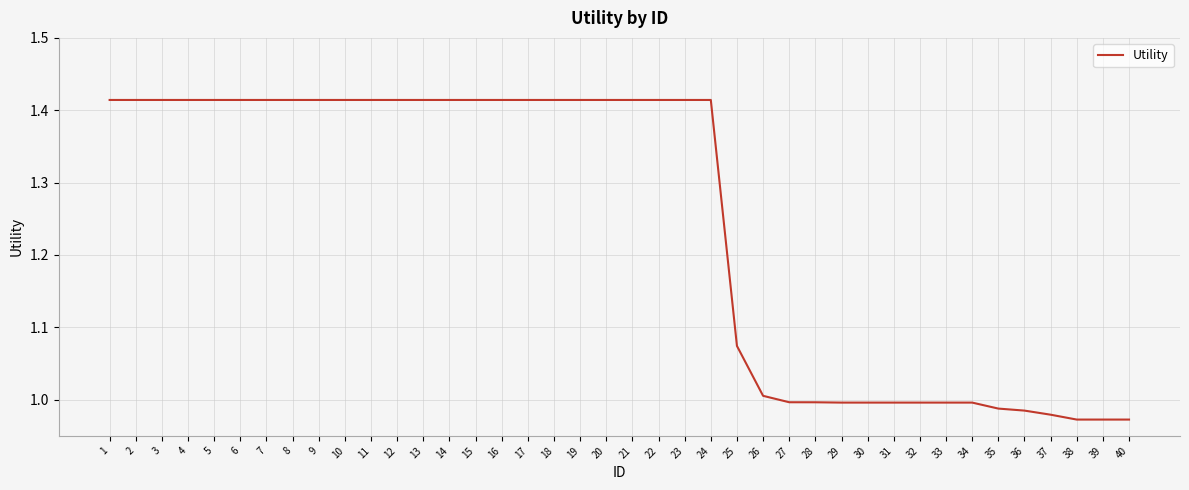

What is the difference between the values at 23 and 31?

0.4